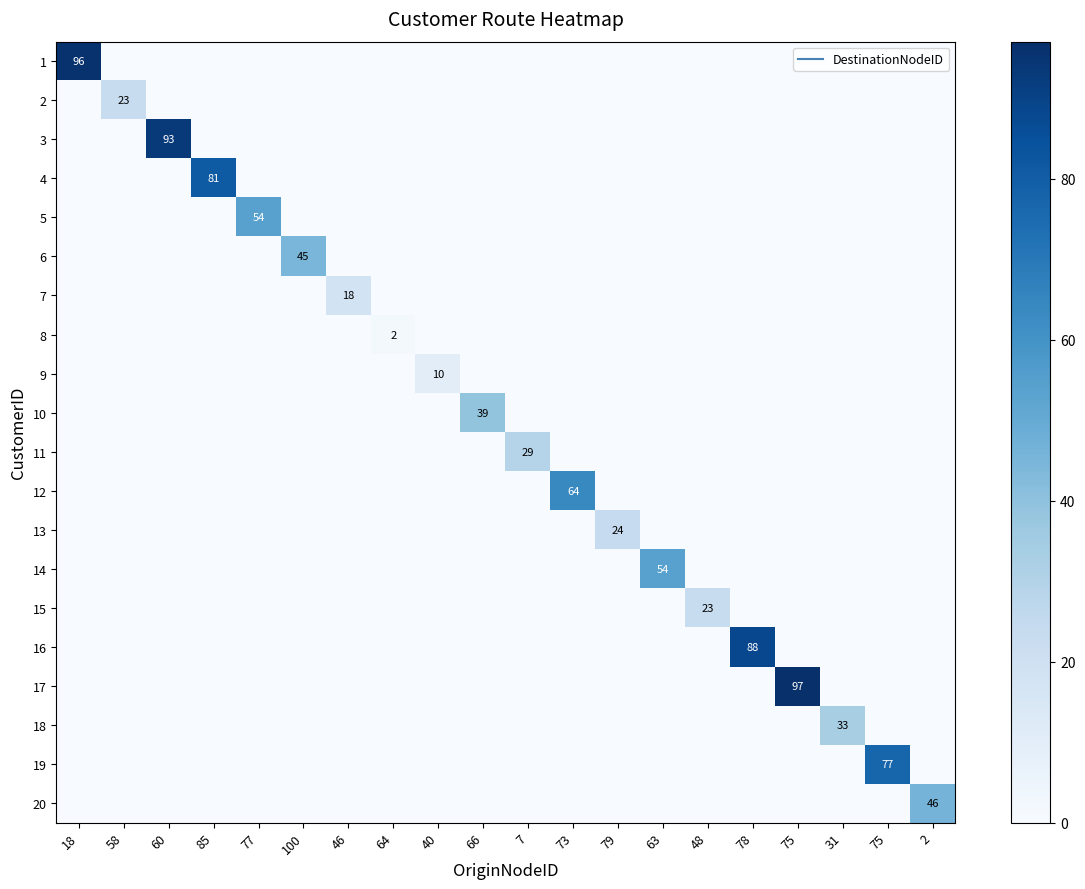

True or false: 12 has a value of 0 at 31.

True